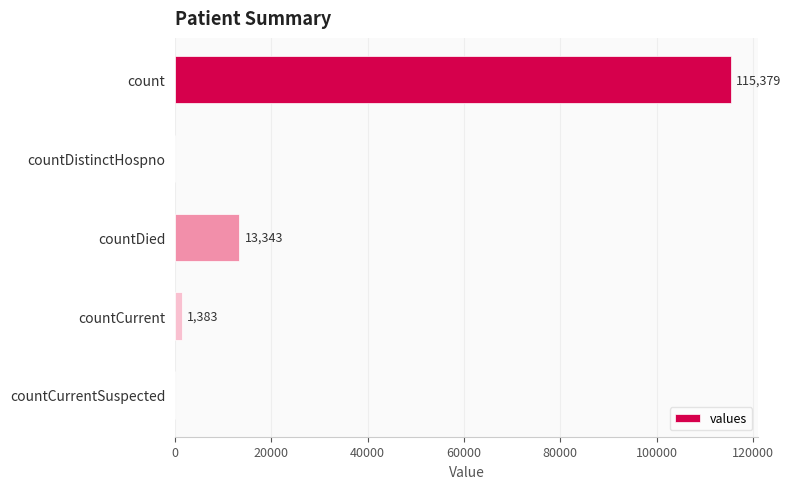

Is it true that the value at countCurrentSuspected is -60415?

False